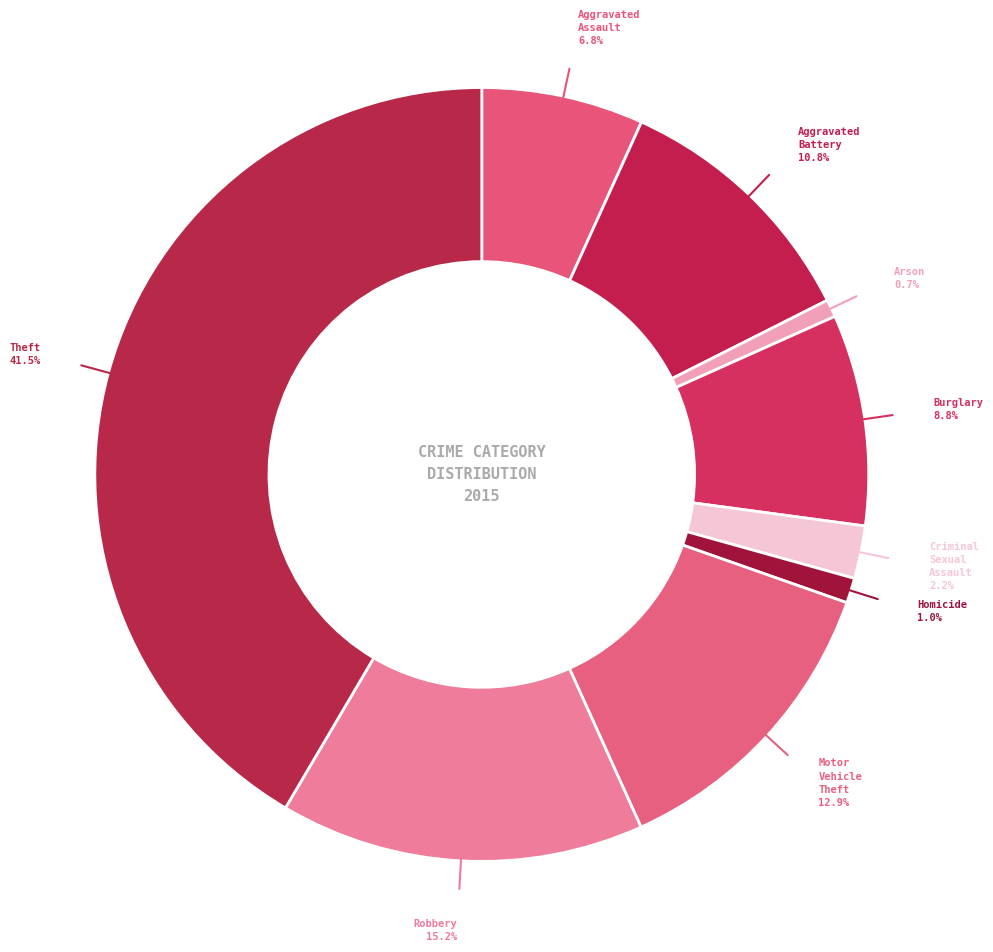

How many segments does this pie chart have?

9